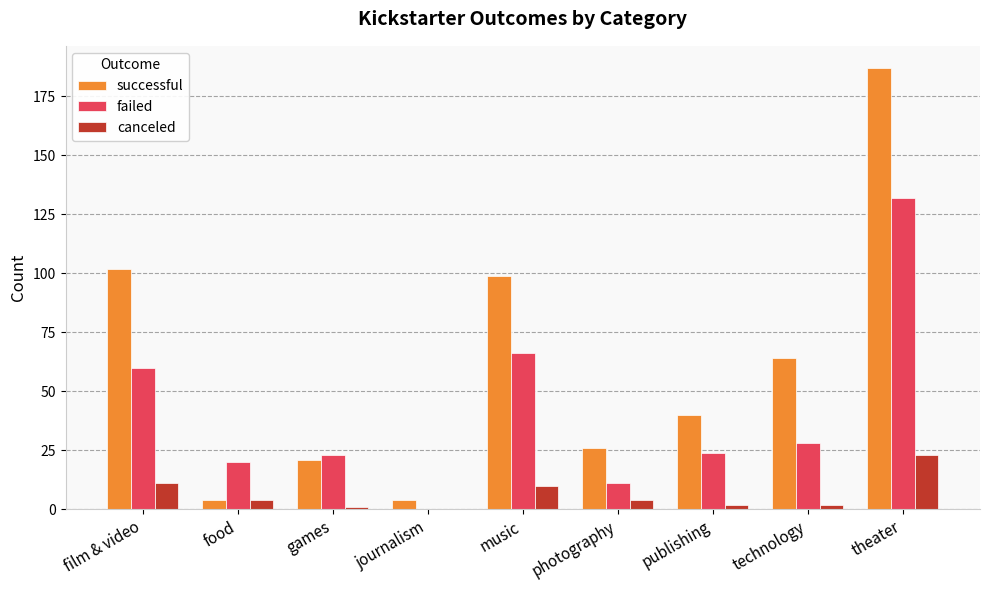

True or false: failed has a value of 27 at food.

False